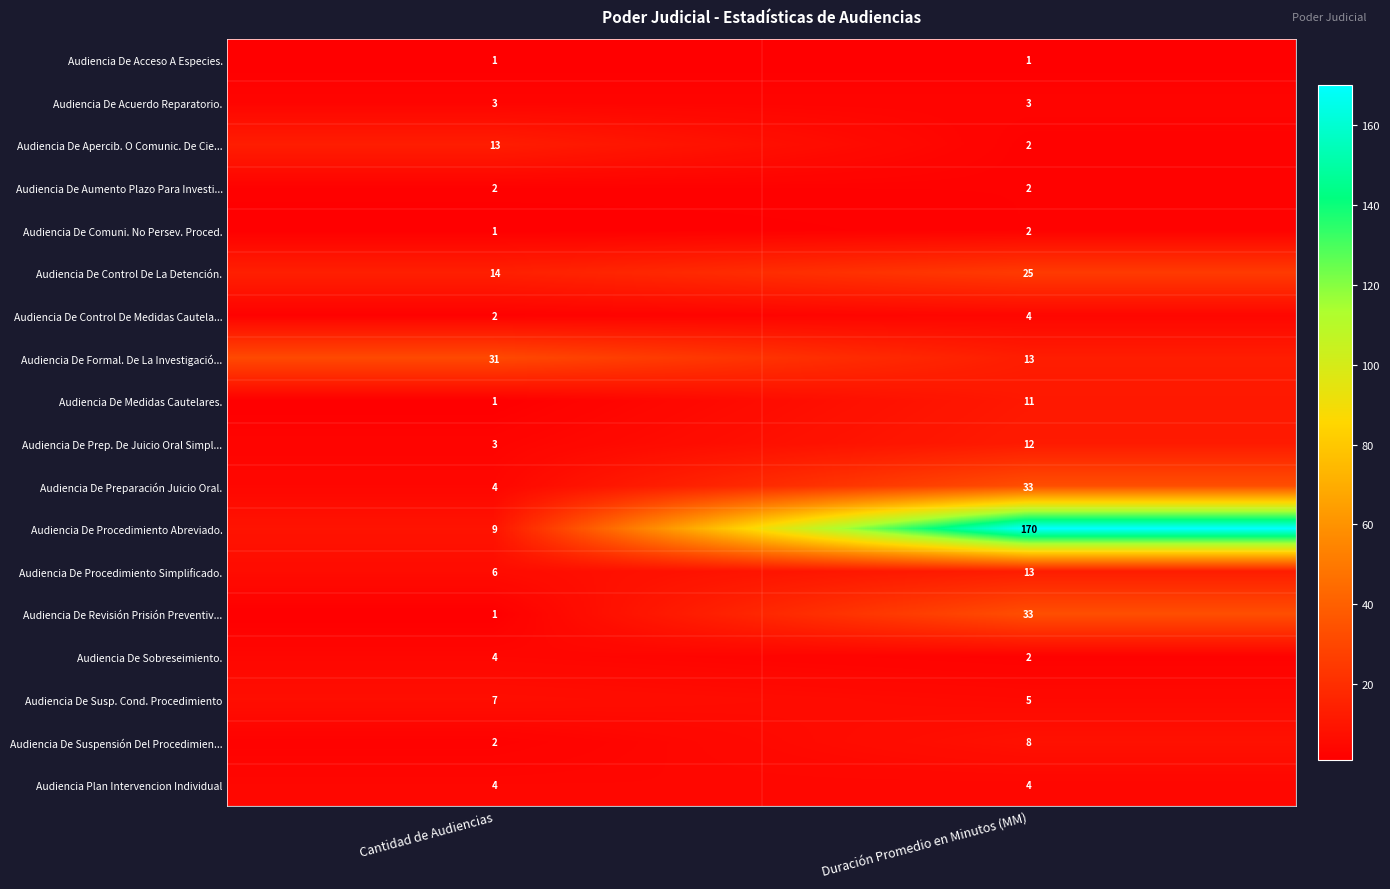

How many categories are shown in the chart?

2